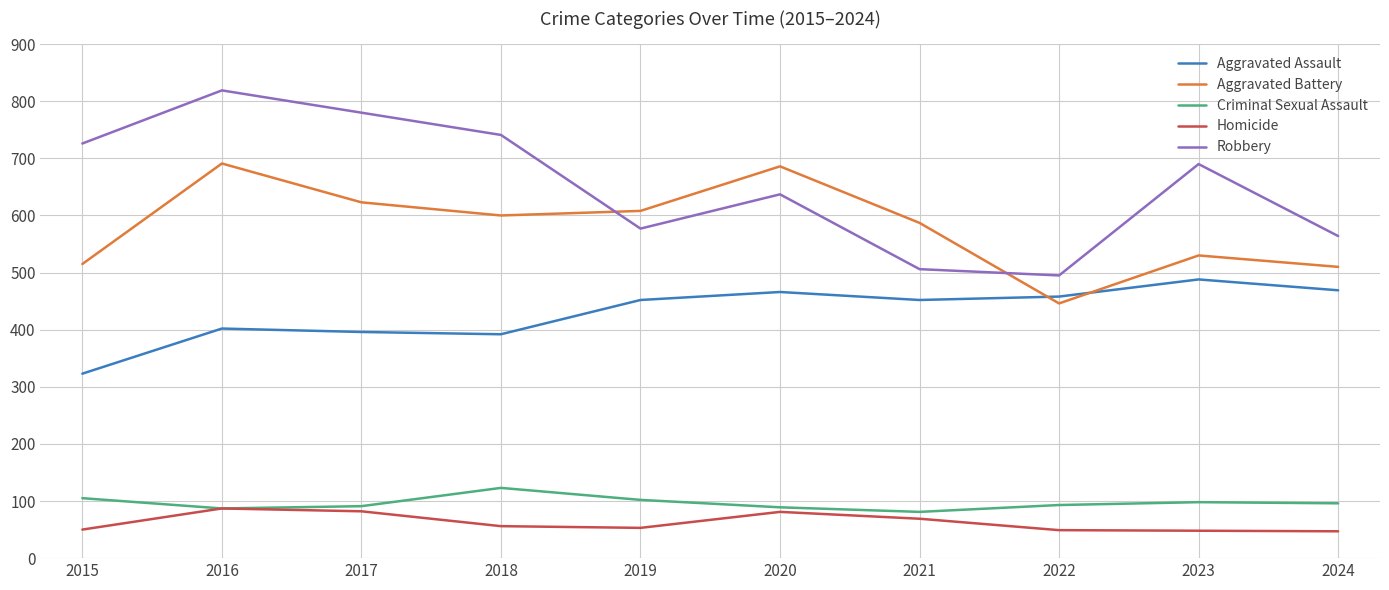

At 2019, list the series in order from largest to smallest.

Aggravated Battery, Robbery, Aggravated Assault, Criminal Sexual Assault, Homicide